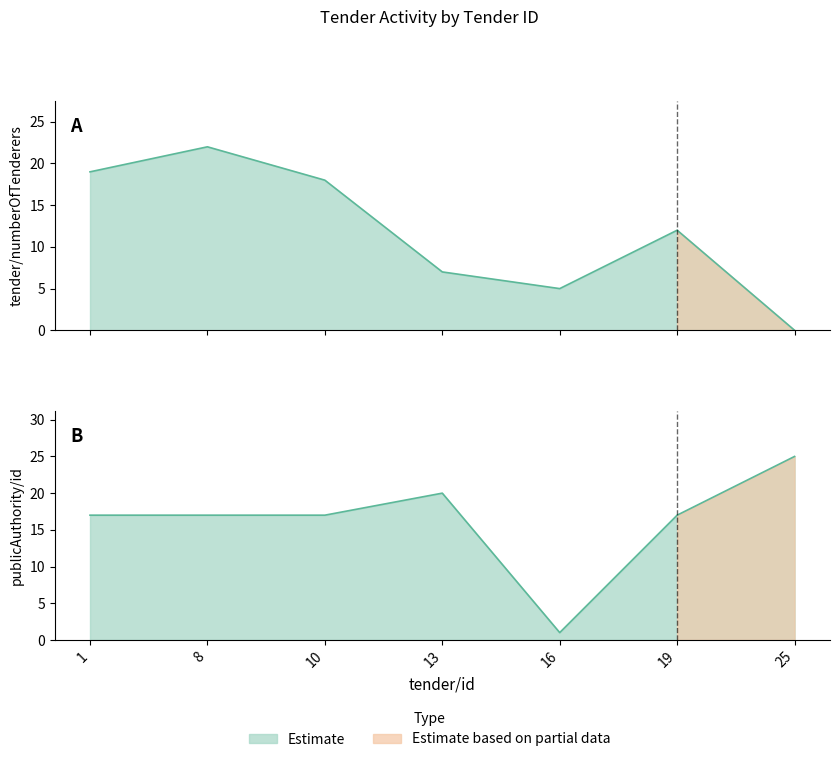

How many data points does each series have?

7